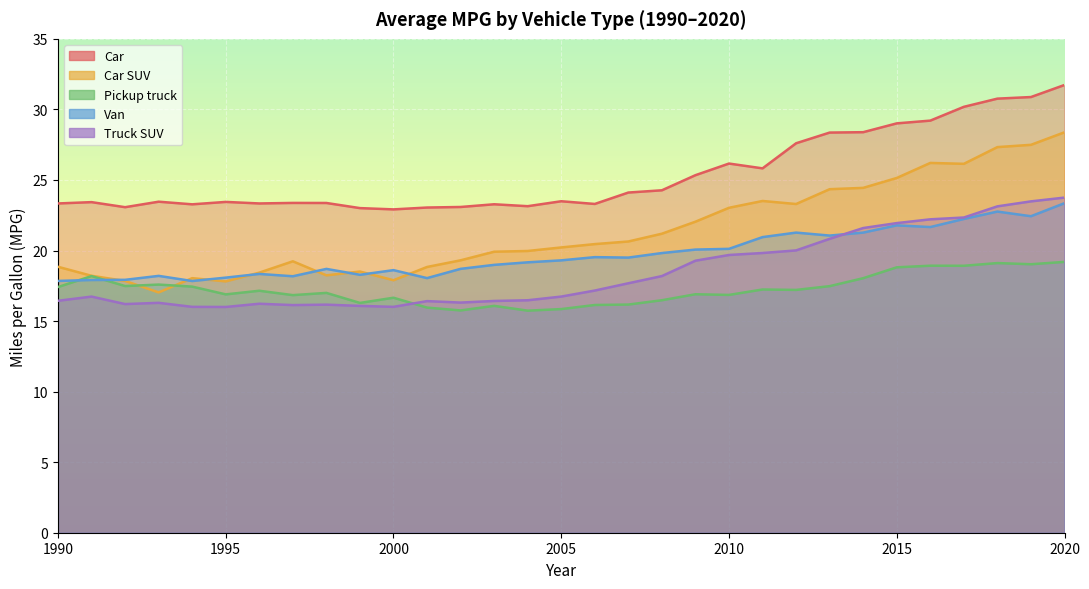

How many intersections are there between Truck SUV and Pickup truck?

1